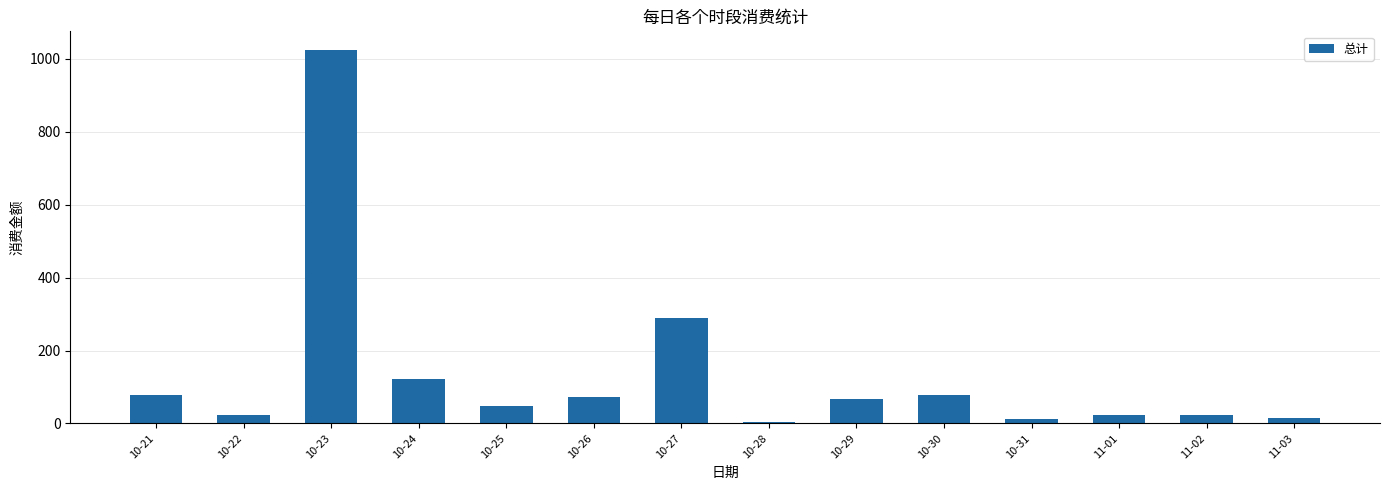

How many series are shown in this chart?

1